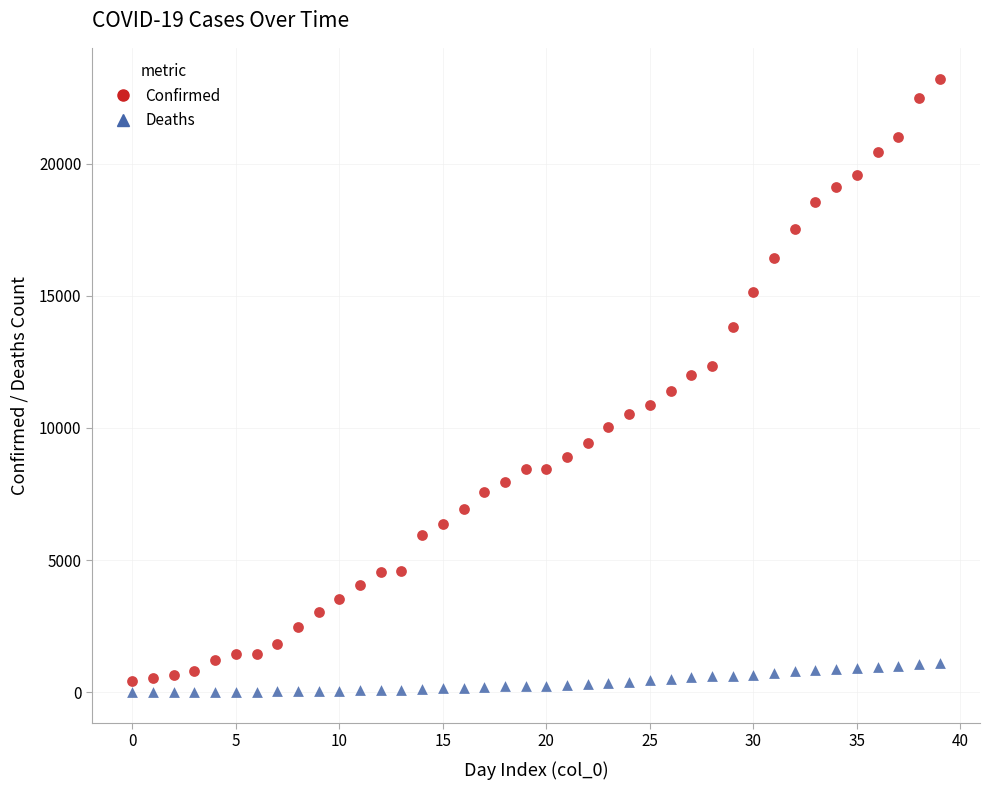

Which series has the largest Y range (max minus min)?

Confirmed